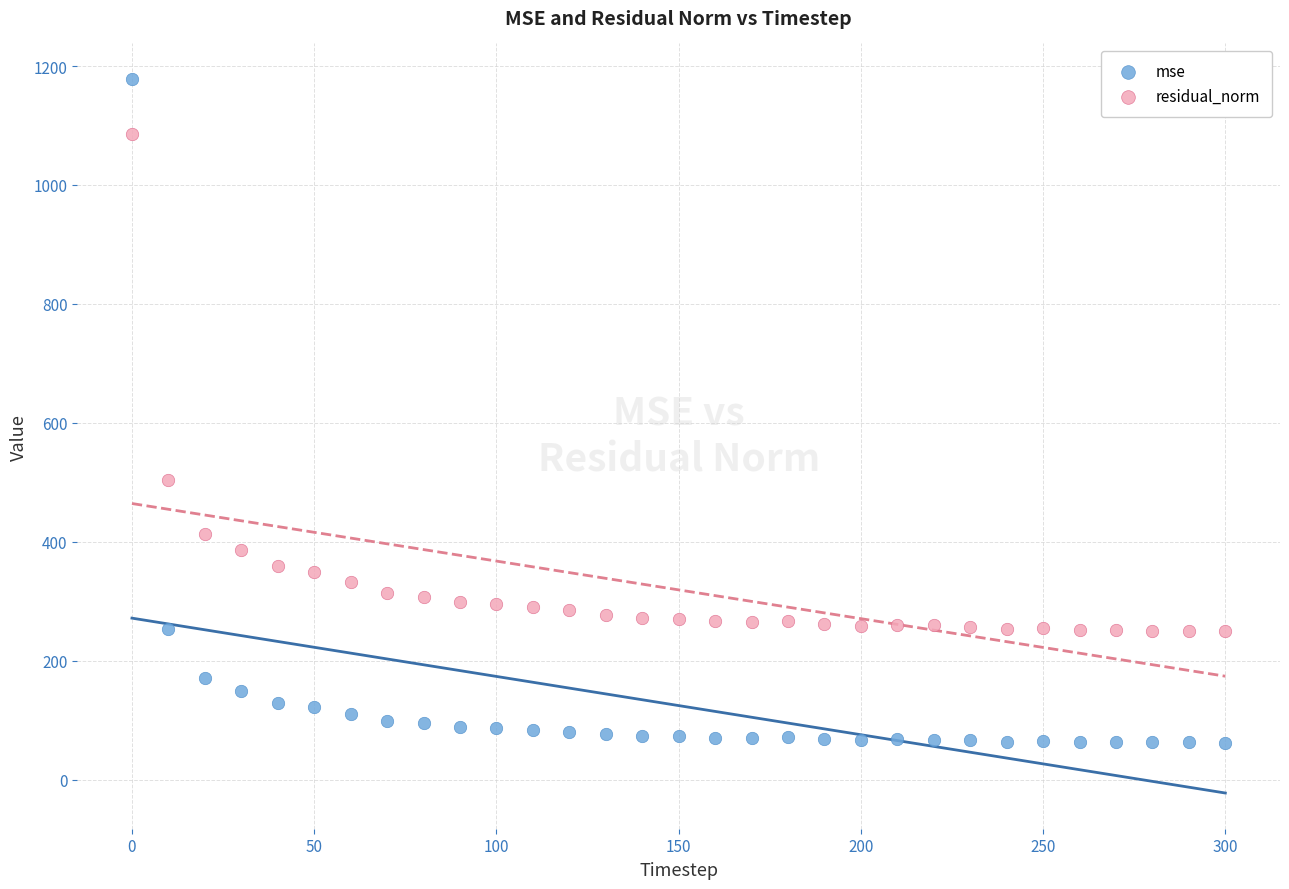

Across all data points, what is the range of X values (max minus min)?

300.0